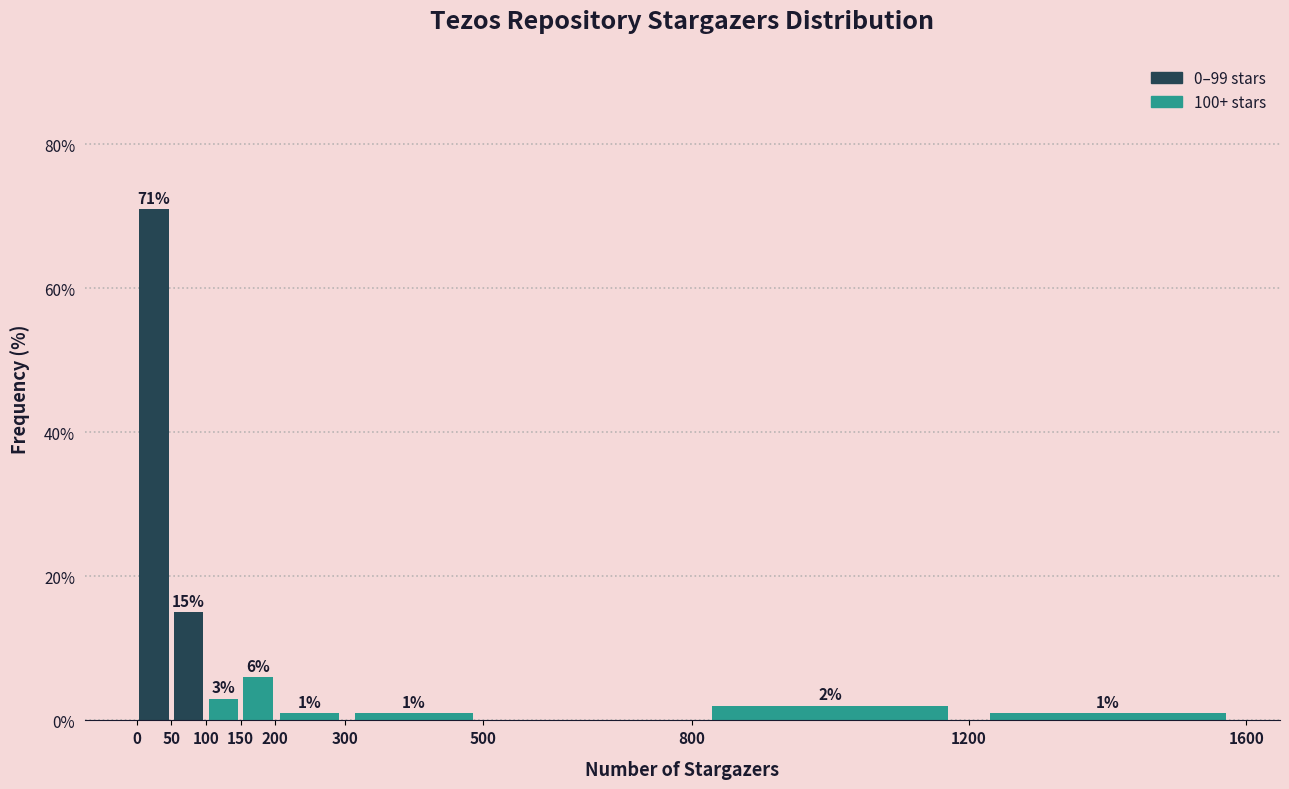

Which range on the x-axis has the tallest bar?

0 to 50